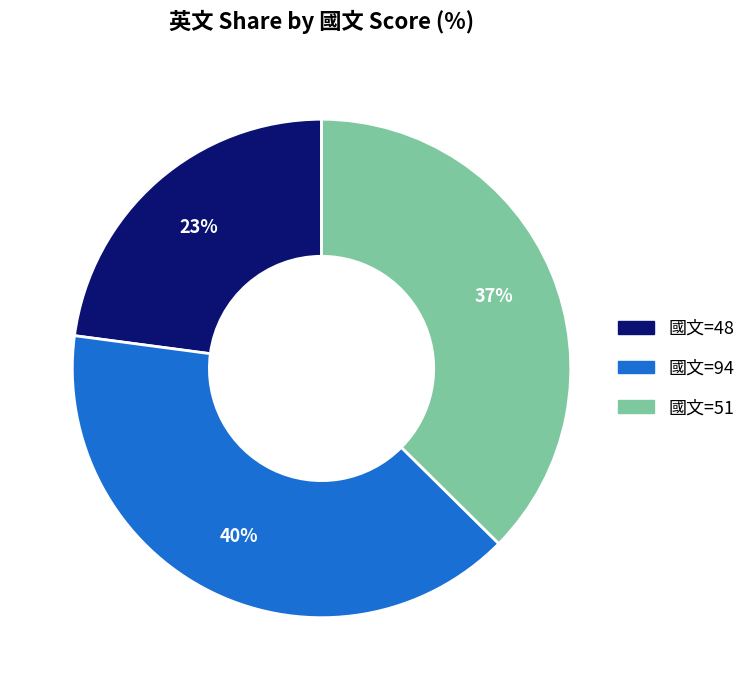

To the nearest percent, what is the difference between the largest and smallest slice percentages?

17%